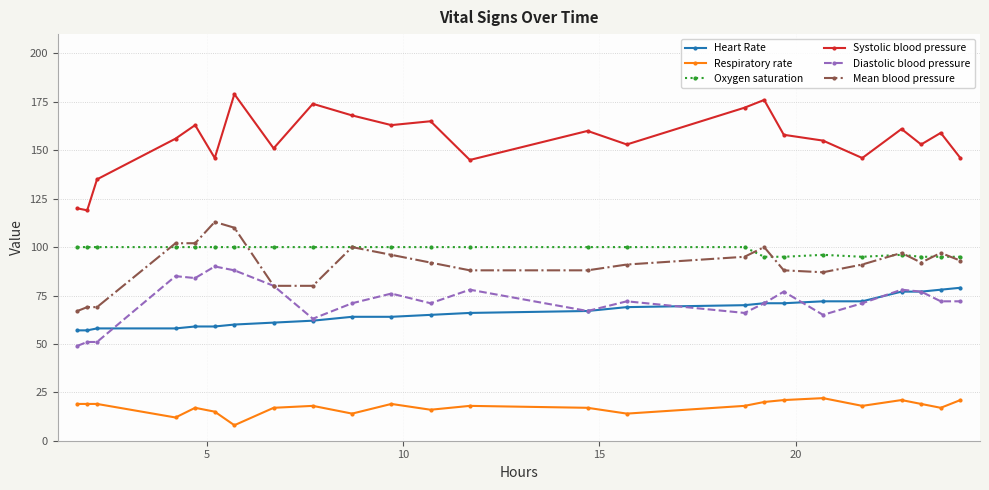

True or false: Respiratory rate has more than 1 interior local peaks.

True